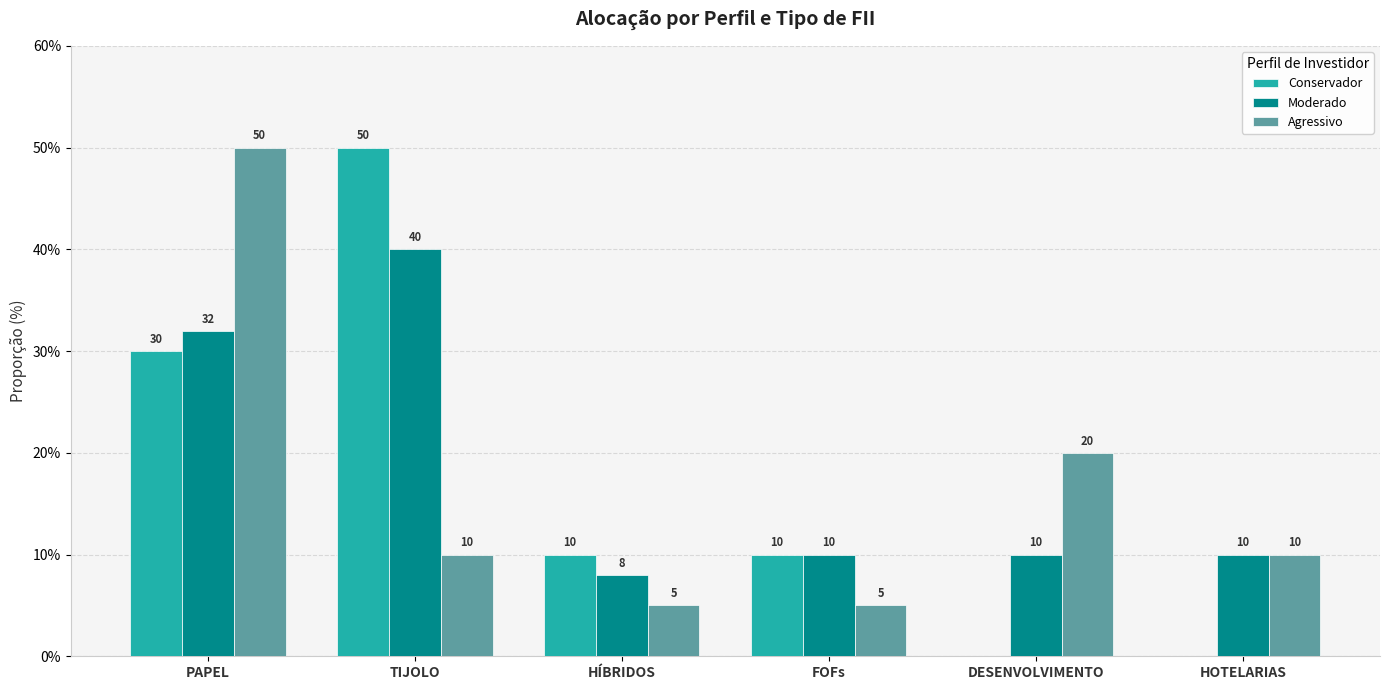

What is the maximum value shown in the chart?

50